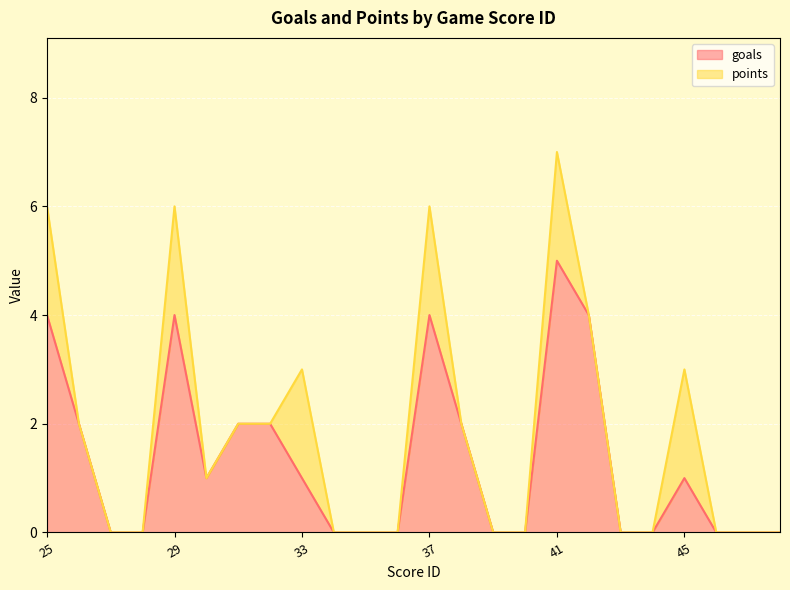

Which has a higher value, 25 or 33?

25